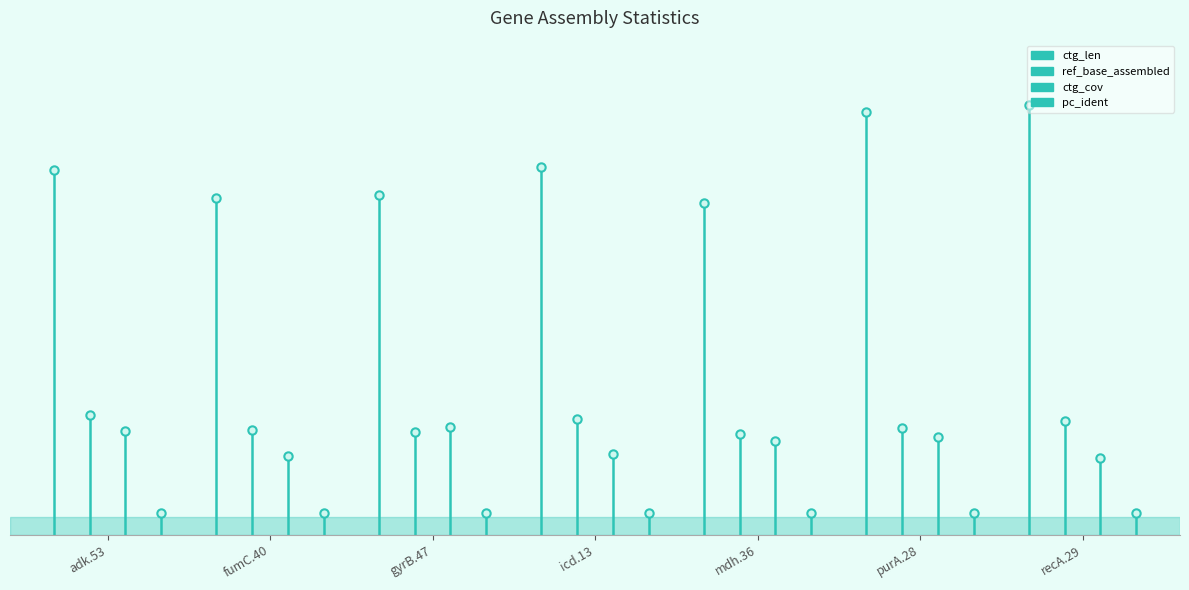

What is the sum of all pc_ident values?

100